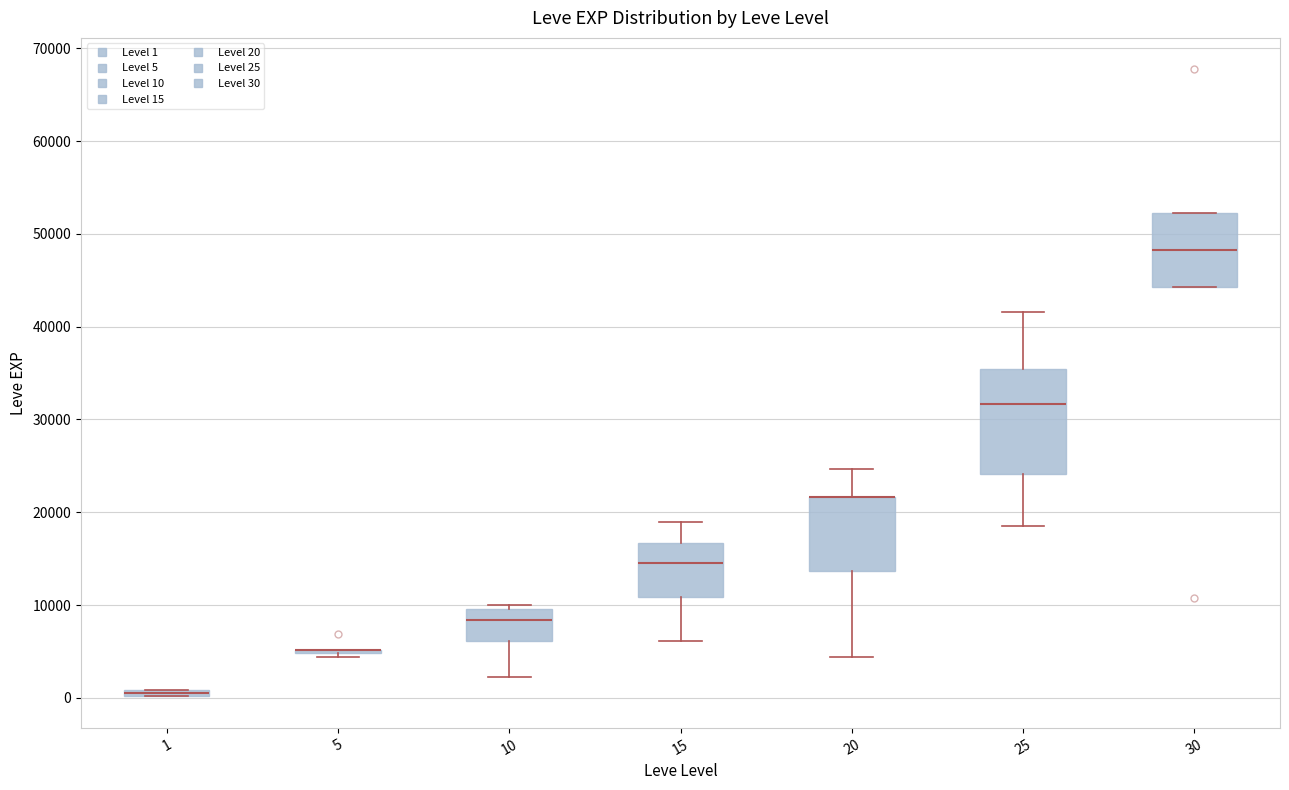

Comparing the boxes themselves (not the whiskers), which one is the tallest?

25